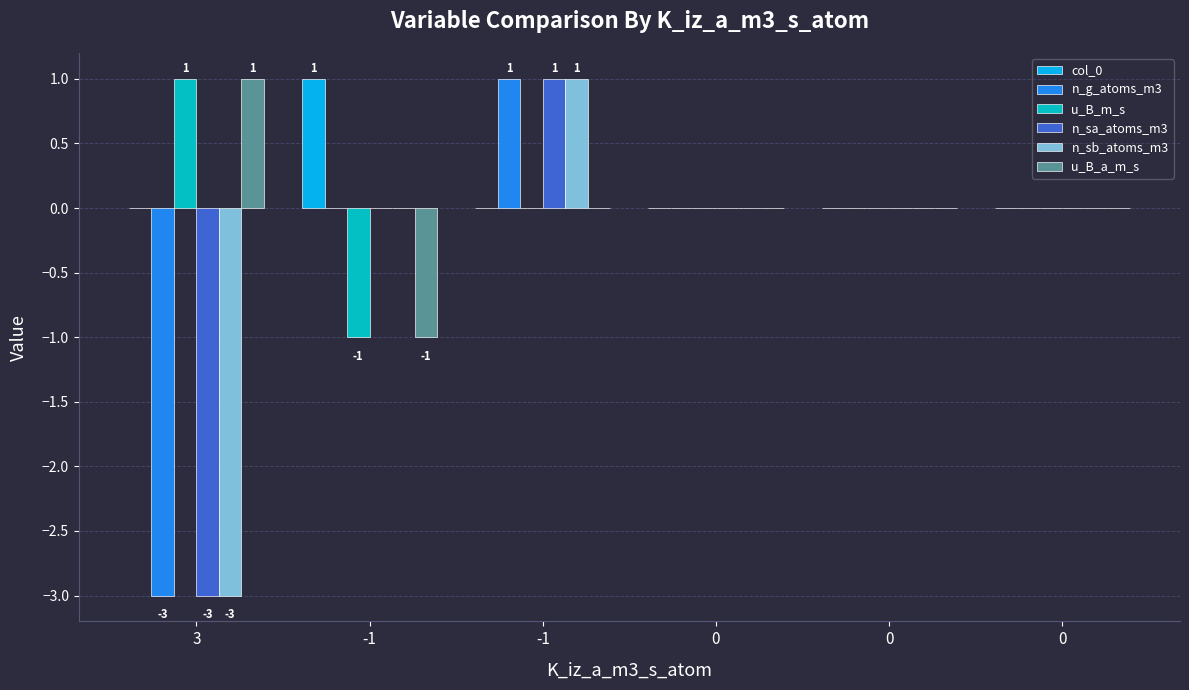

What are all the series names shown in the legend?

col_0, n_g_atoms_m3, u_B_m_s, n_sa_atoms_m3, n_sb_atoms_m3, u_B_a_m_s